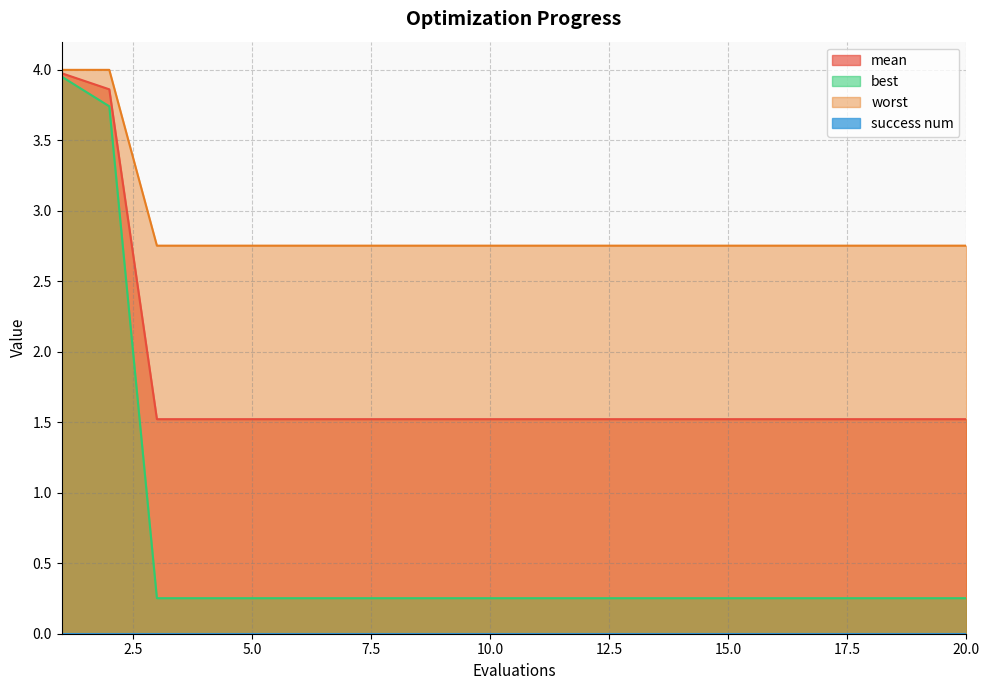

Rank the series by their average value, from highest to lowest.

worst, mean, best